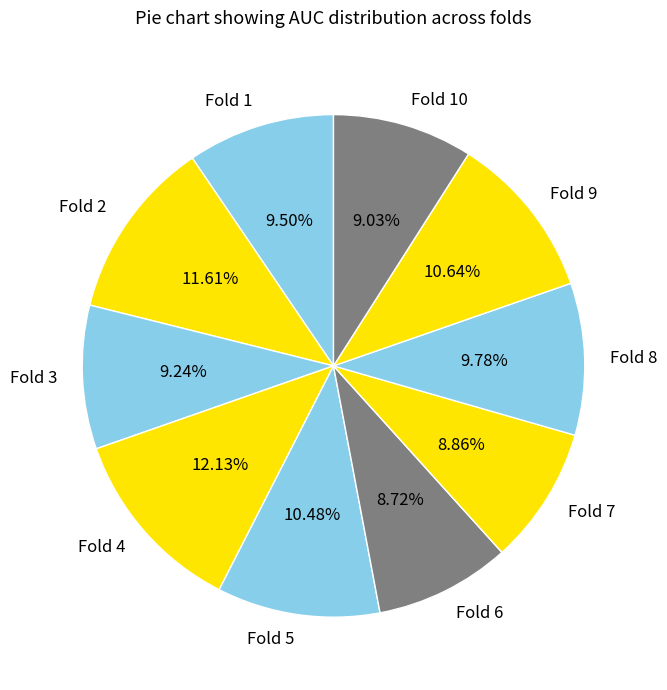

Count the number of slices in the pie.

10